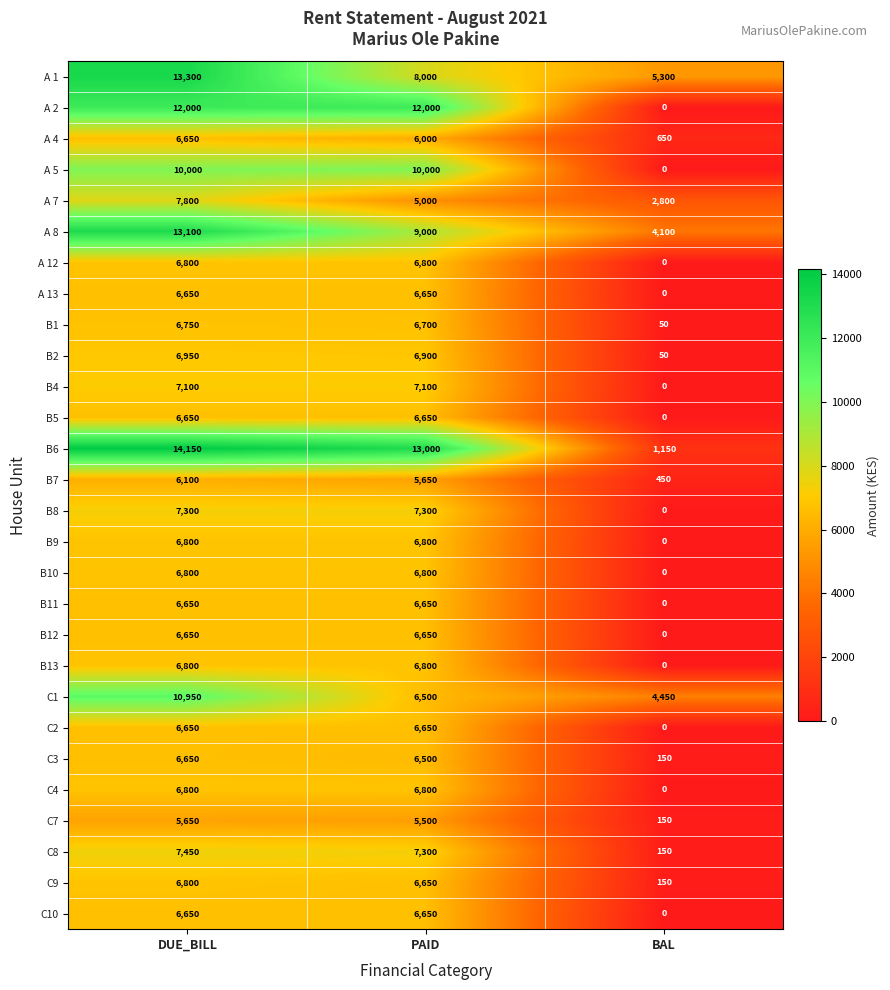

List the labels in order of B7 value, largest first.

DUE_BILL, PAID, BAL